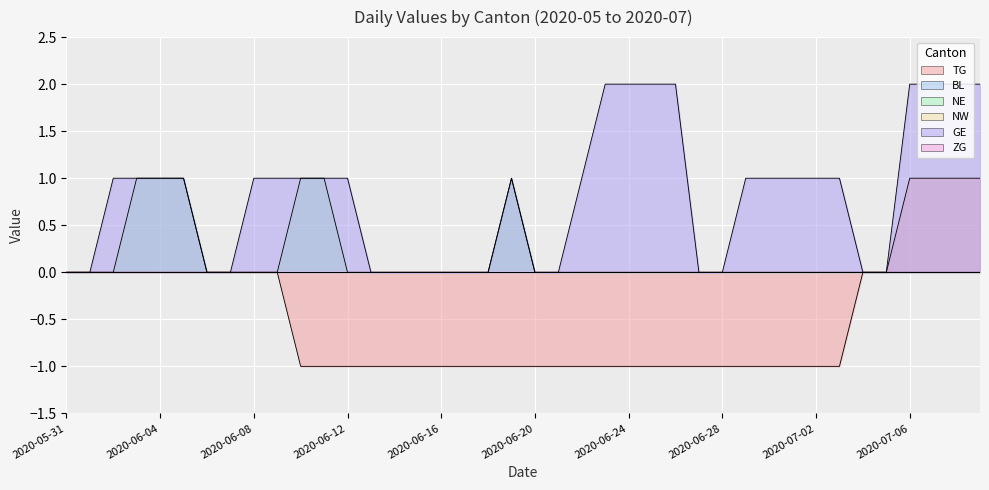

How many interior local peaks does the NE series have?

1